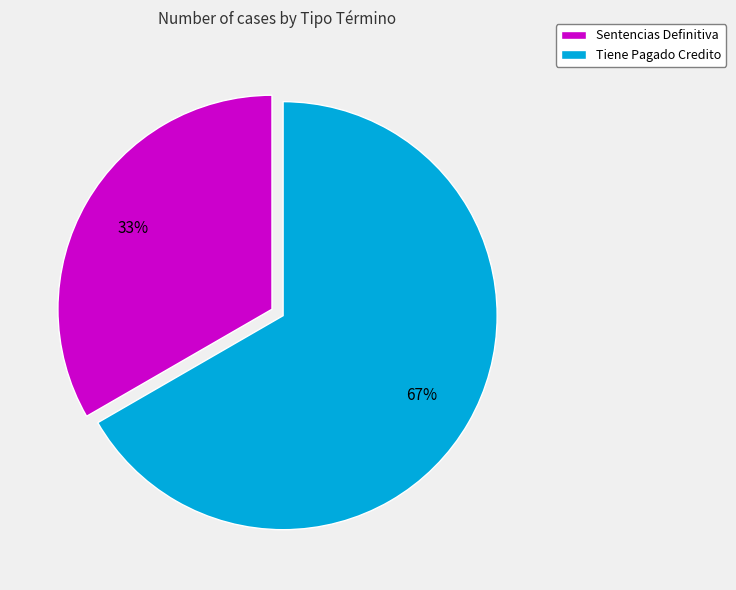

True or false: Sentencias Definitiva accounts for 33% of the total.

True